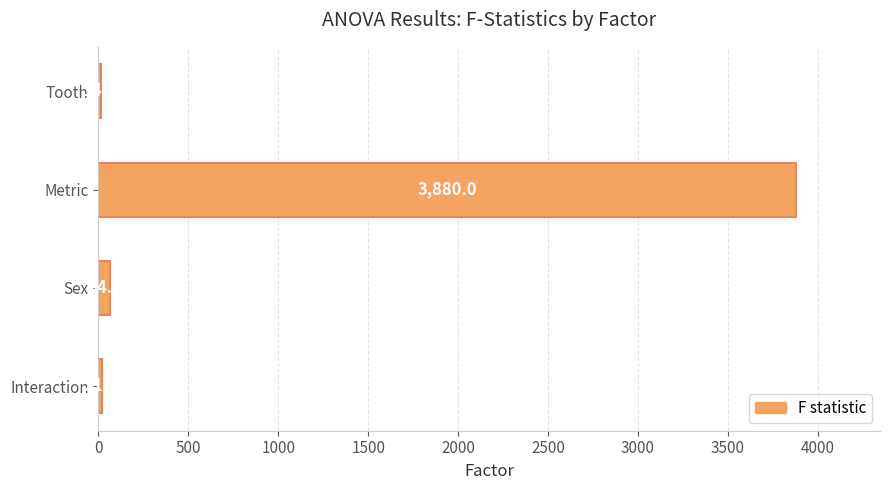

What is the difference between the second highest and second lowest values?

42.9